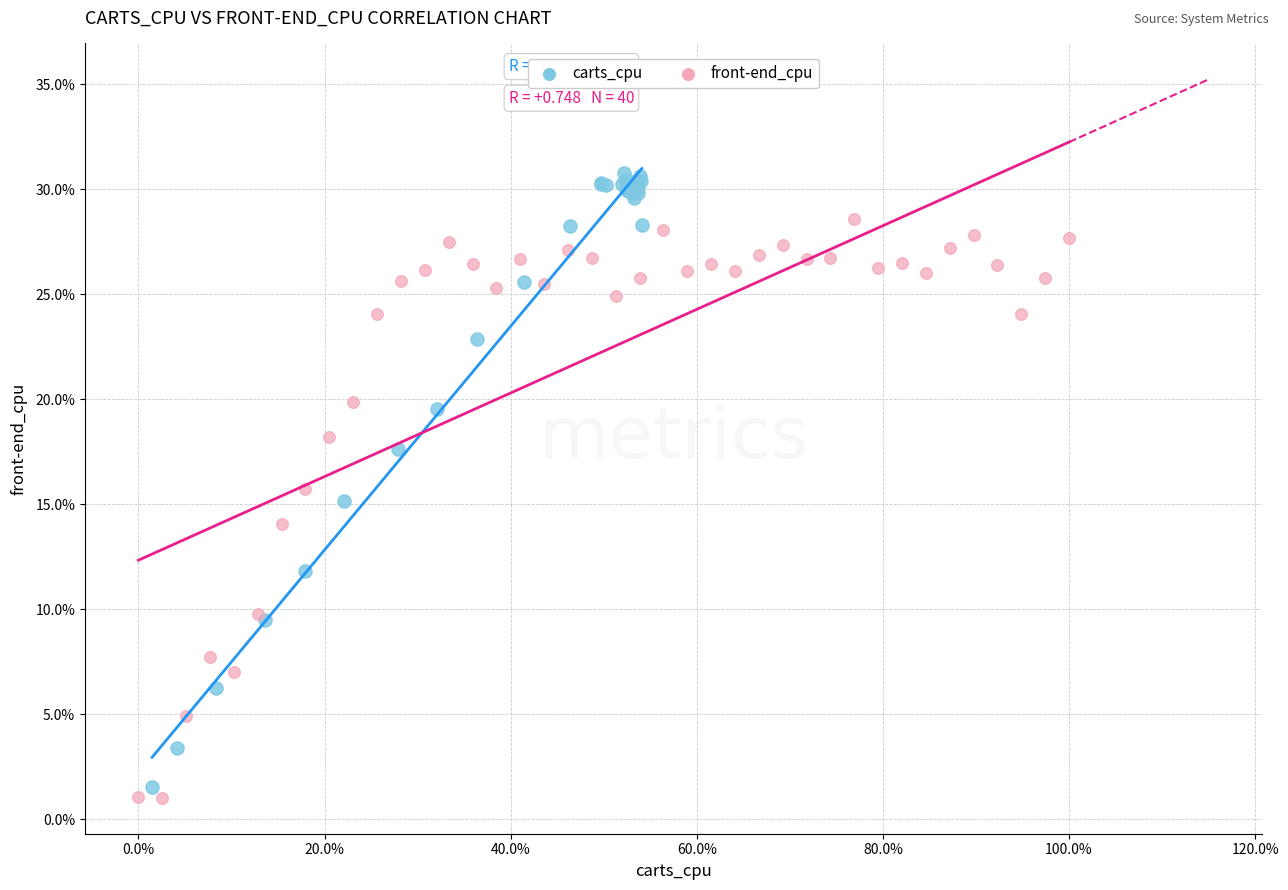

Which series reaches the minimum Y coordinate?

front-end_cpu